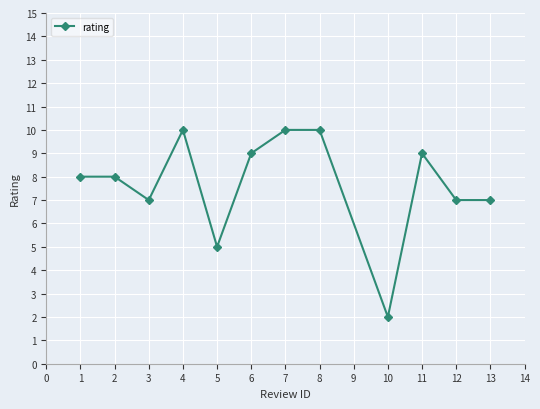

True or false: the data shows 7 at 7.

False